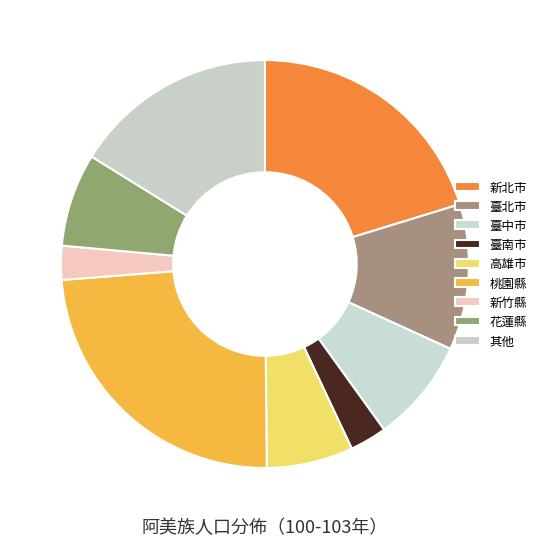

How many slices are in this pie chart?

9